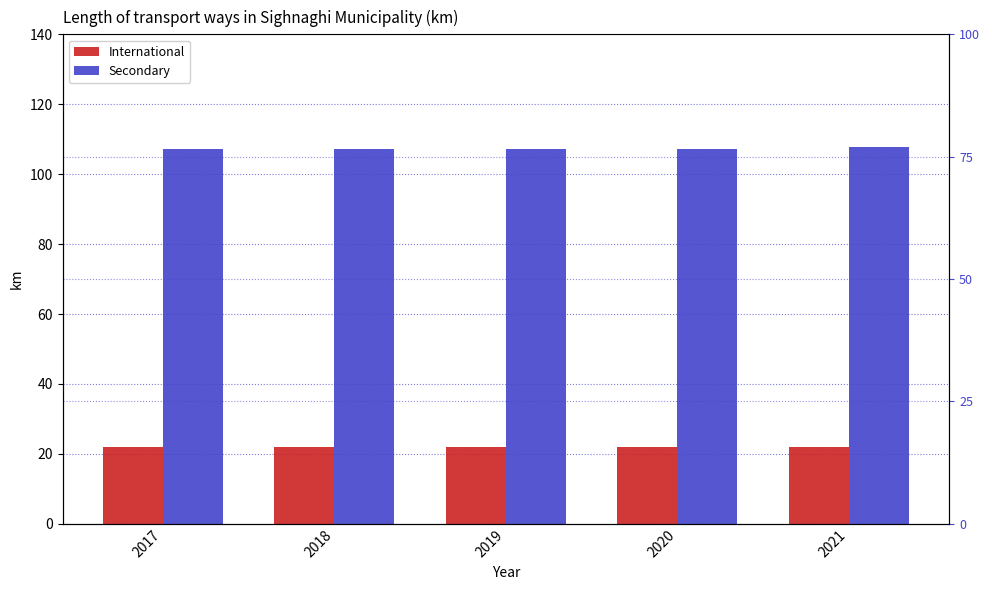

Rank the series by their maximum value, from highest to lowest.

Secondary, International